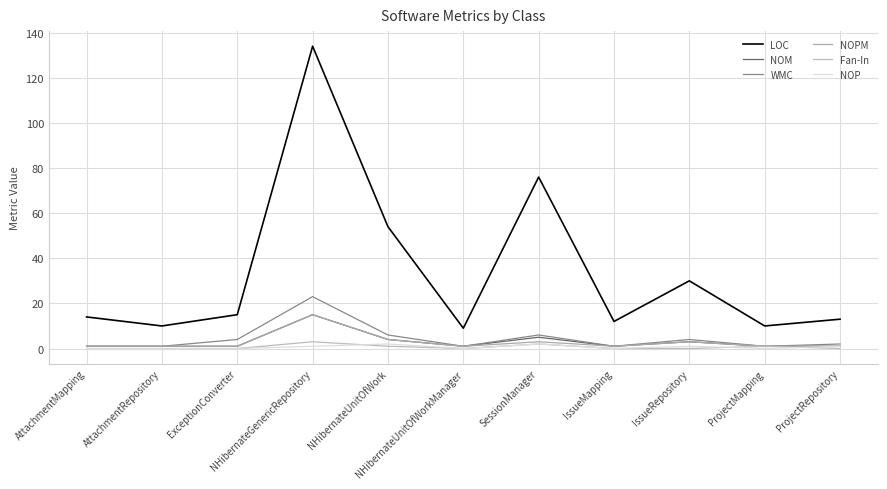

Rank the categories by Fan-In value from highest to lowest.

NHibernateGenericRepository, SessionManager, NHibernateUnitOfWork, ProjectMapping, AttachmentMapping, AttachmentRepository, ExceptionConverter, NHibernateUnitOfWorkManager, IssueMapping, IssueRepository, ProjectRepository